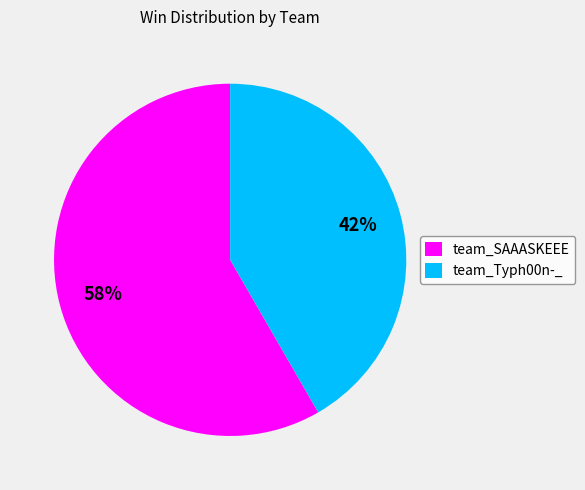

Do team_SAAASKEEE and team_Typh00n-_ together represent more than half of the pie?

Yes